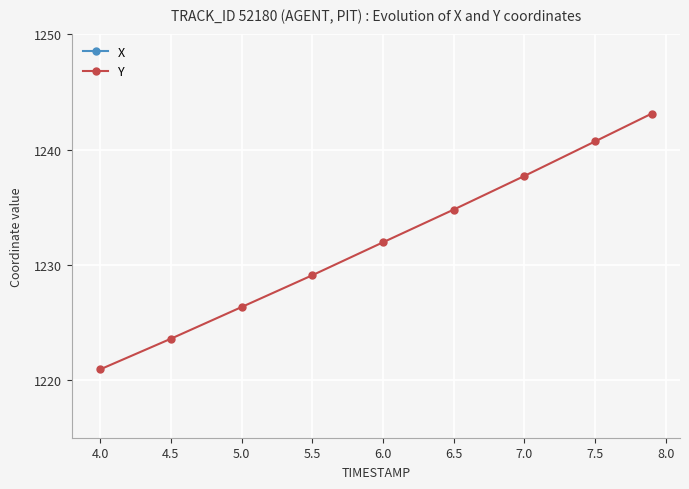

The value of Y at 7.0 is 1907.6. True or false?

False